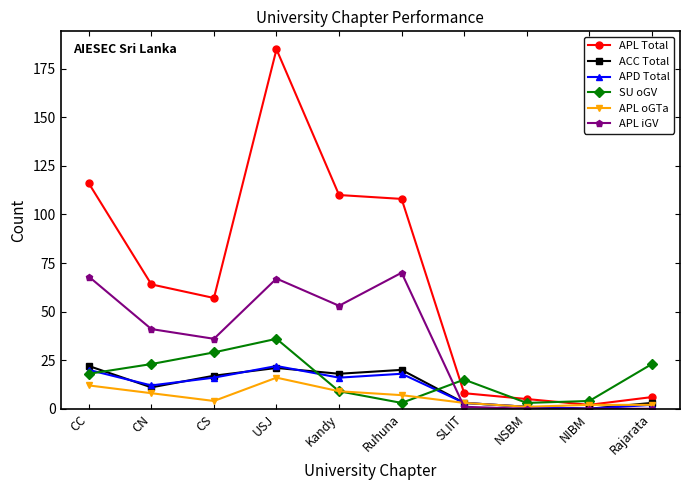

At which label does APL Total first exceed 64?

CC